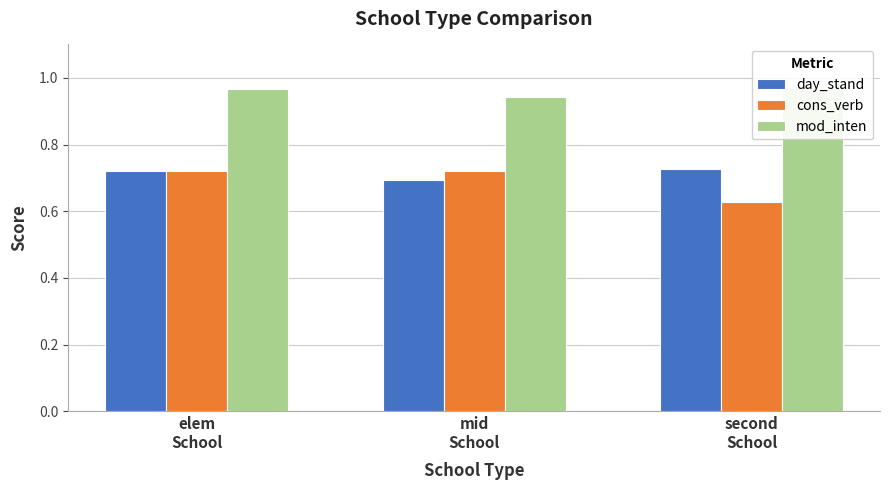

How many bars are there in total?

9